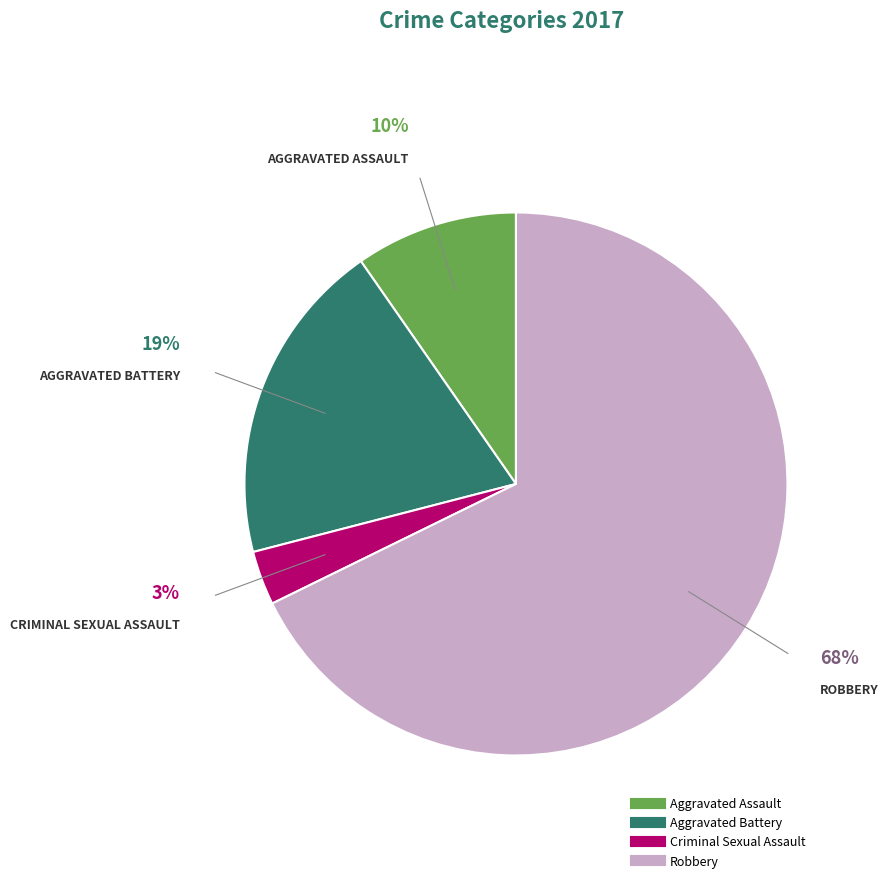

Is there a majority slice in this chart?

Yes